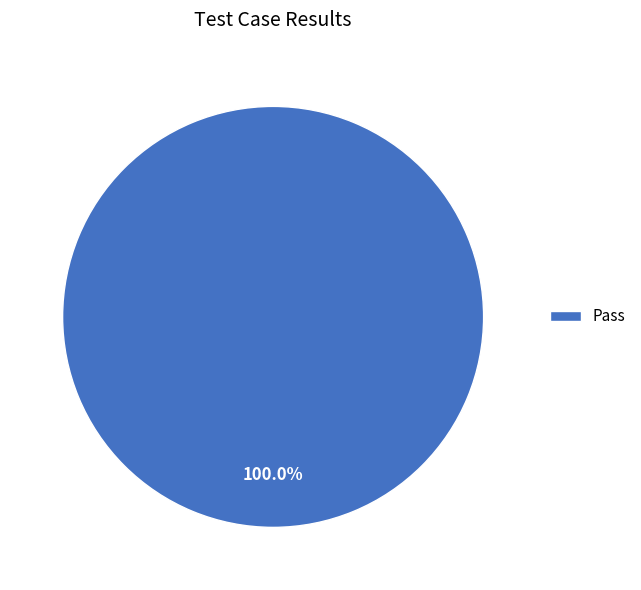

Is there a majority slice in this chart?

Yes